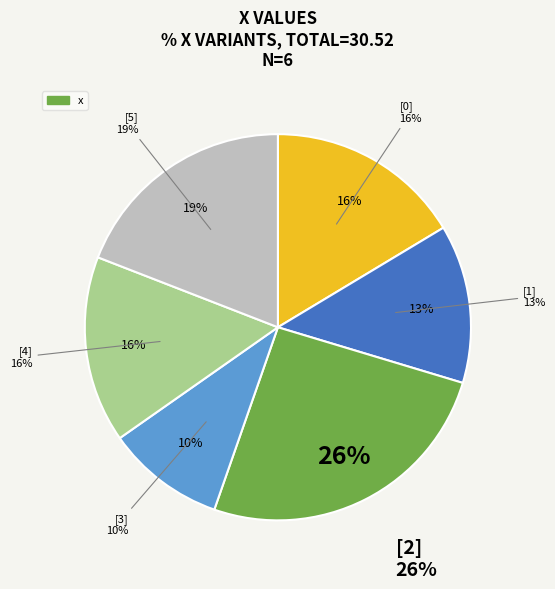

Does any single category account for the majority?

No